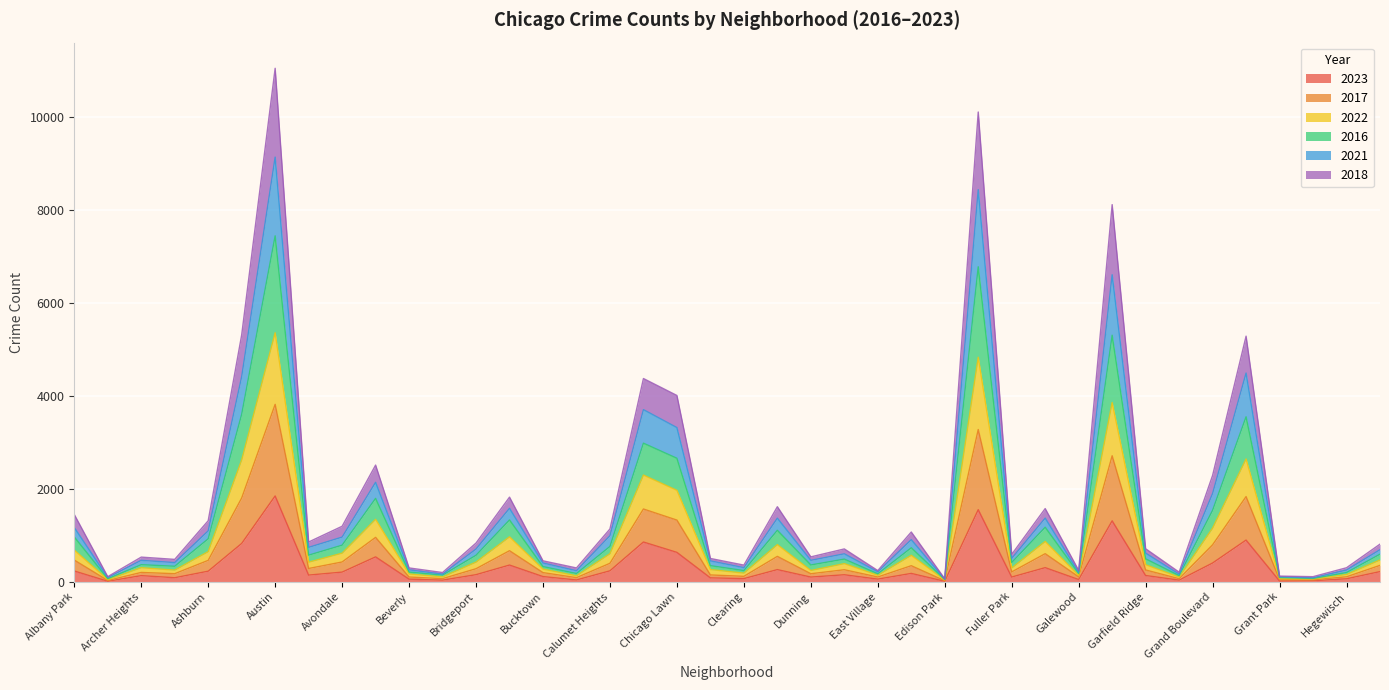

At which label does 2023 reach its peak?

Austin